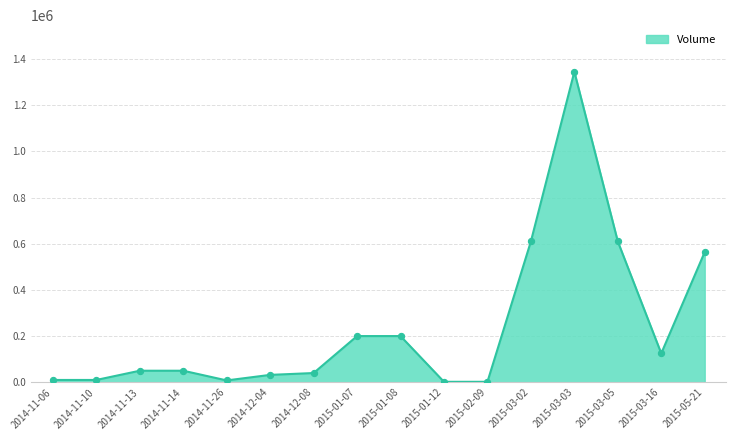

What is the ratio of the value at 2014-11-06 to the value at 2014-11-10?

1.0